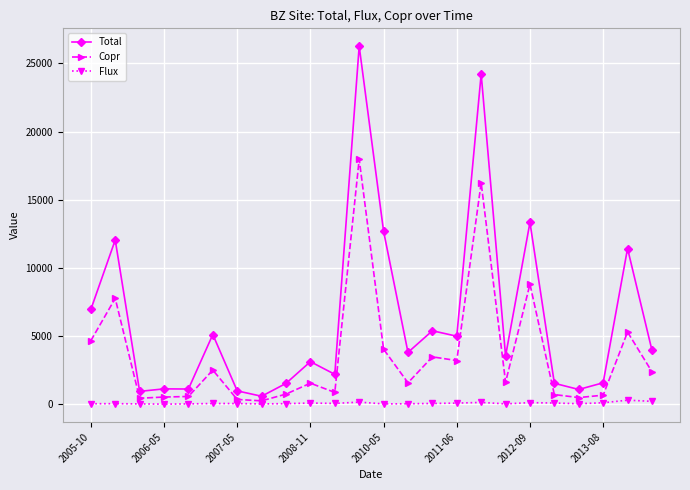

Rank the series by their average value, from lowest to highest.

Flux, Copr, Total